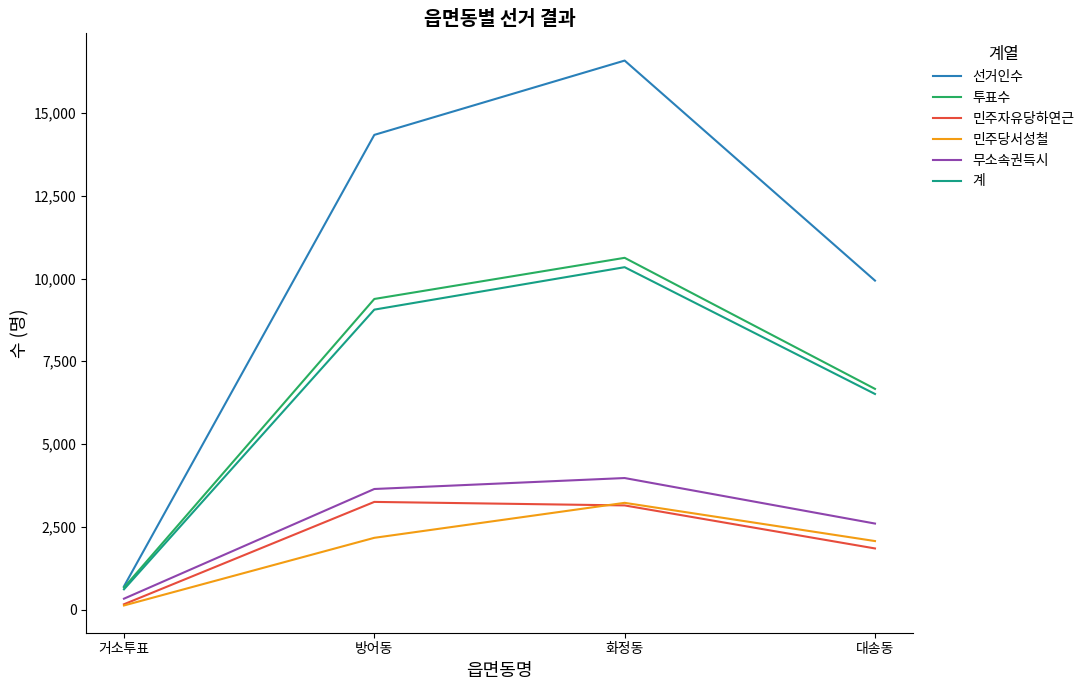

Count the number of data series in this chart.

6